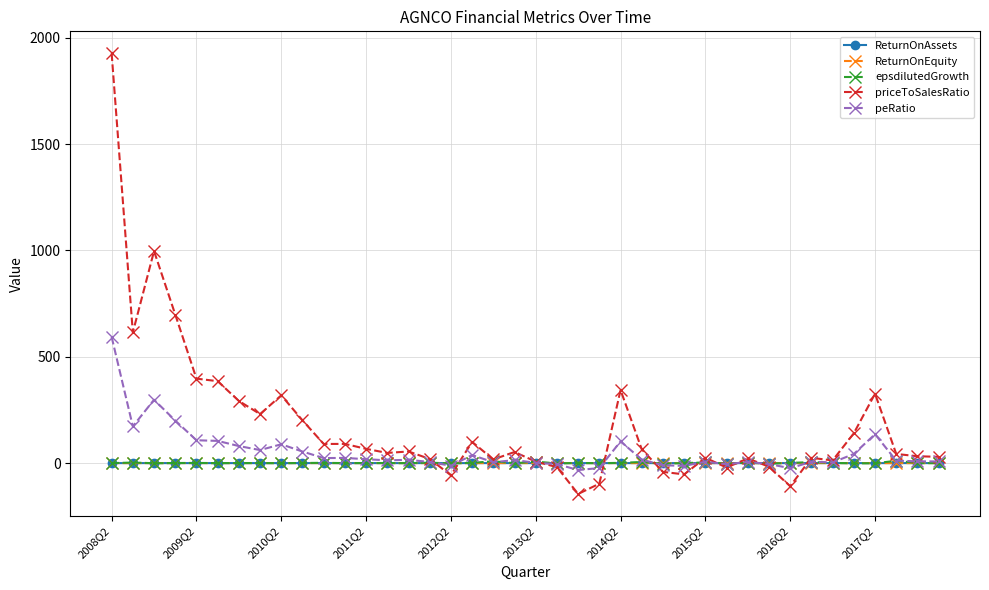

What is the maximum value shown in the chart?

1926.6